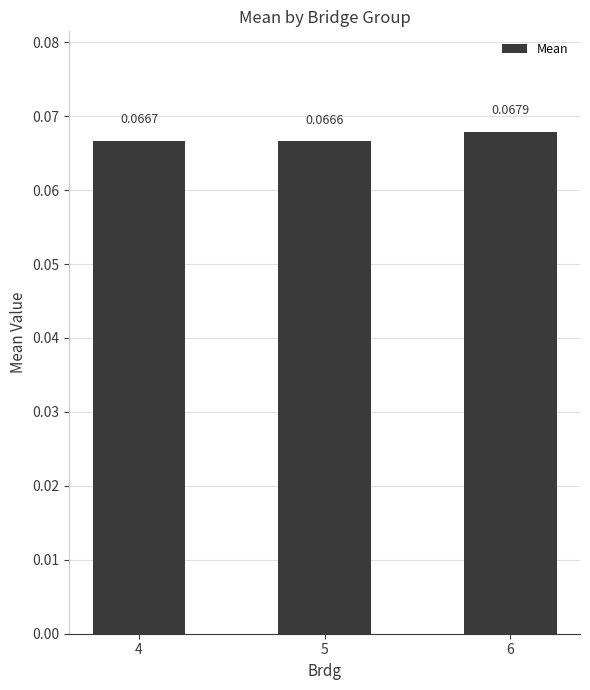

Which has a higher value, 5 or 6?

6